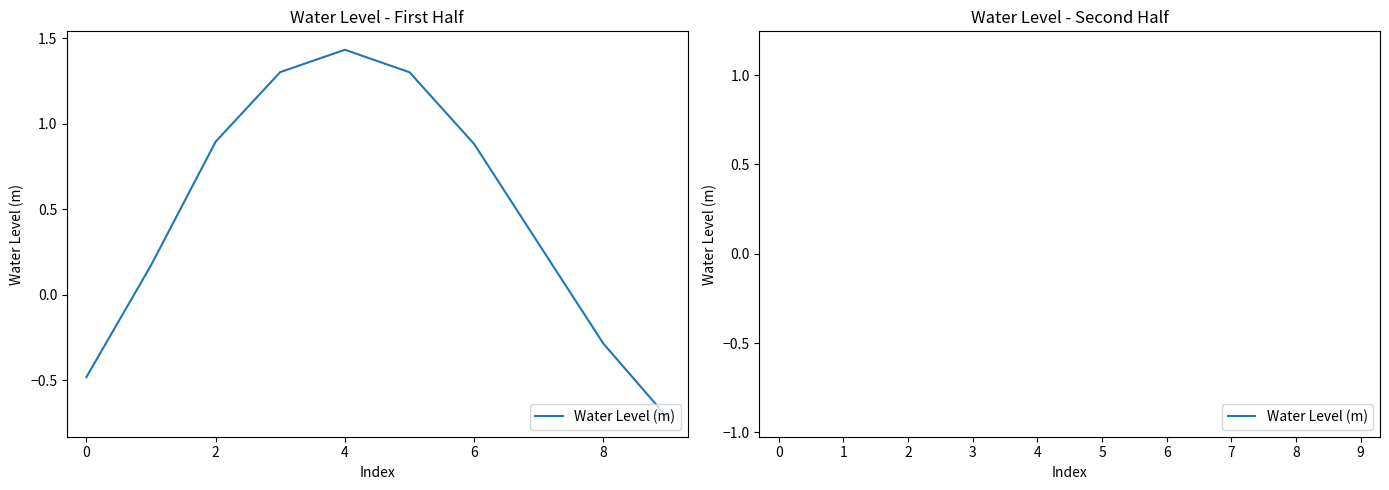

What is the sum of all values?

2.2